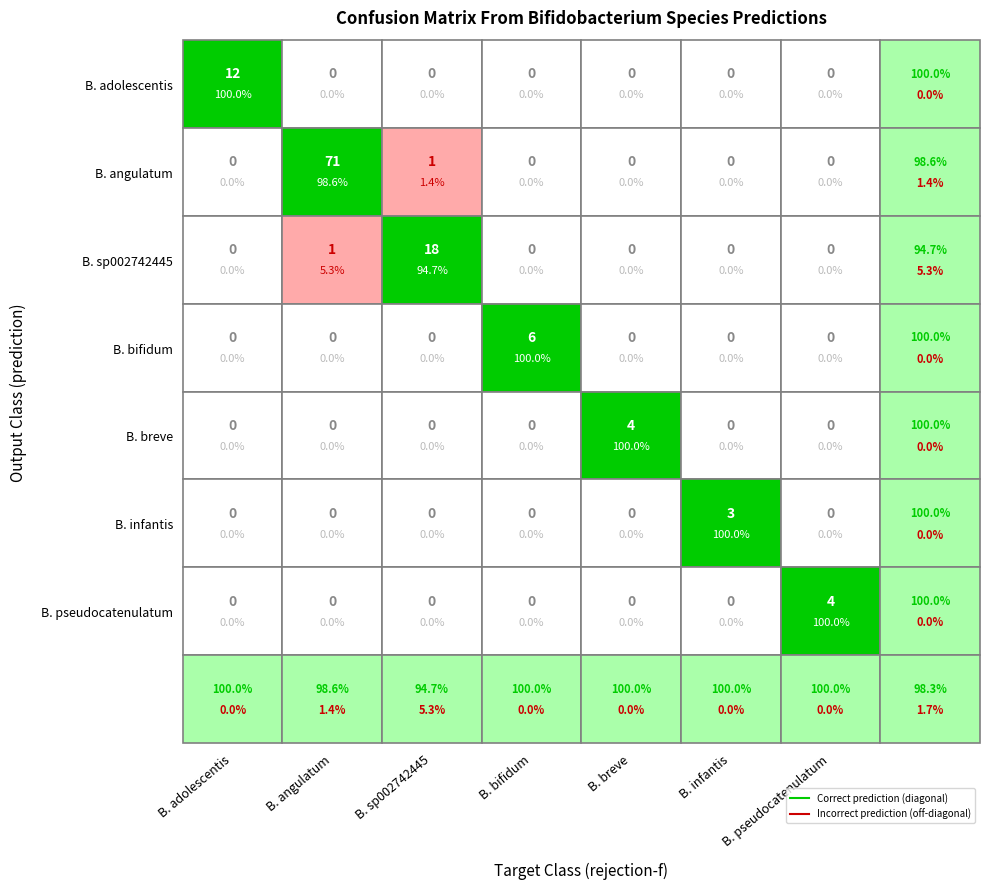

Which category has the lowest value in the s__Bifidobacterium pseudocatenulatum series?

s__Bifidobacterium adolescentis